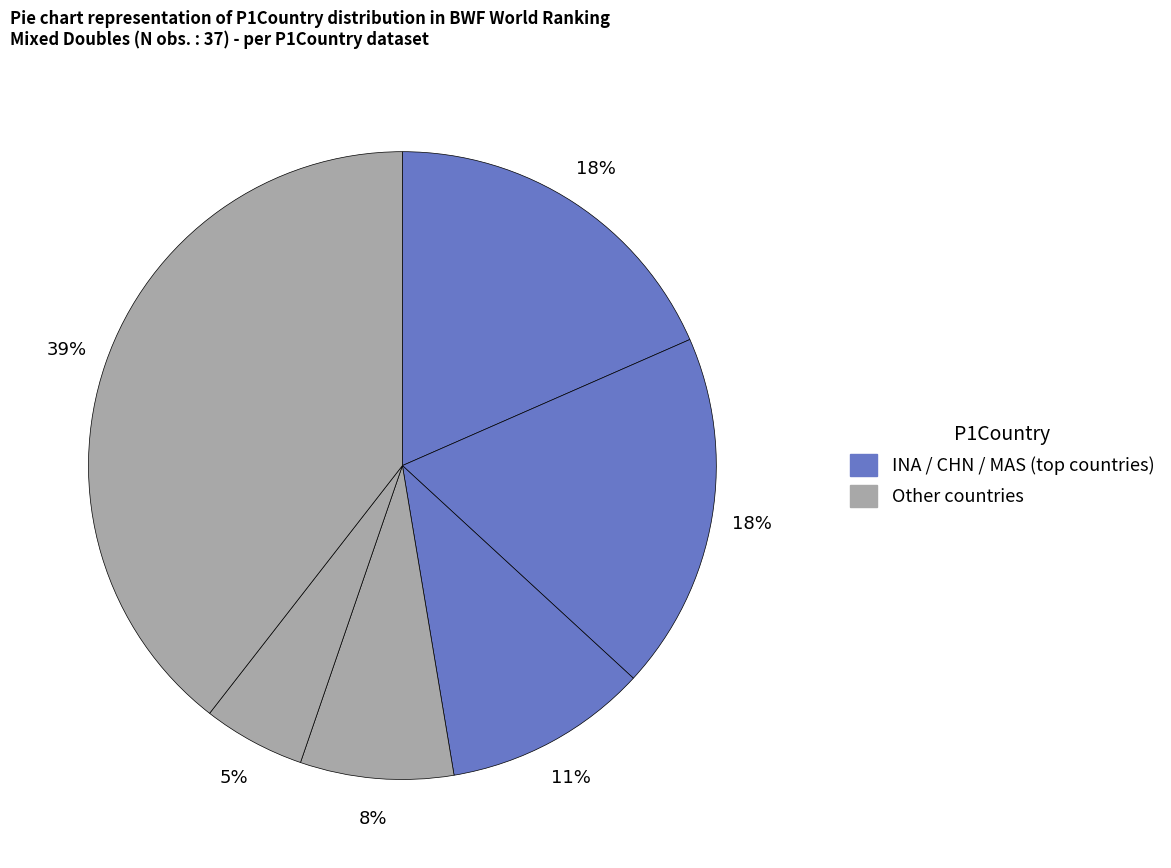

Count the number of slices in the pie.

6